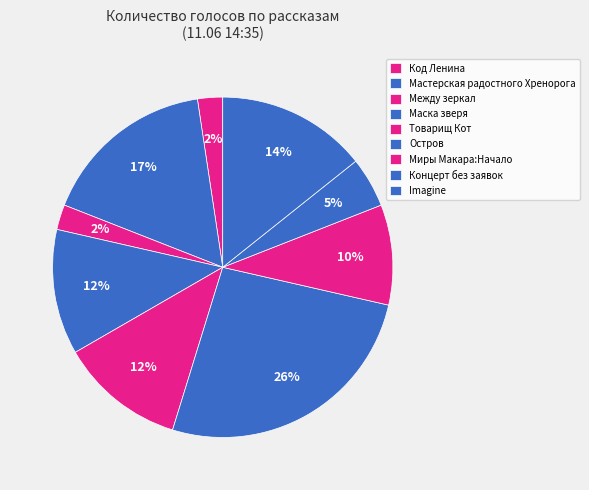

Which slice is the largest?

Остров